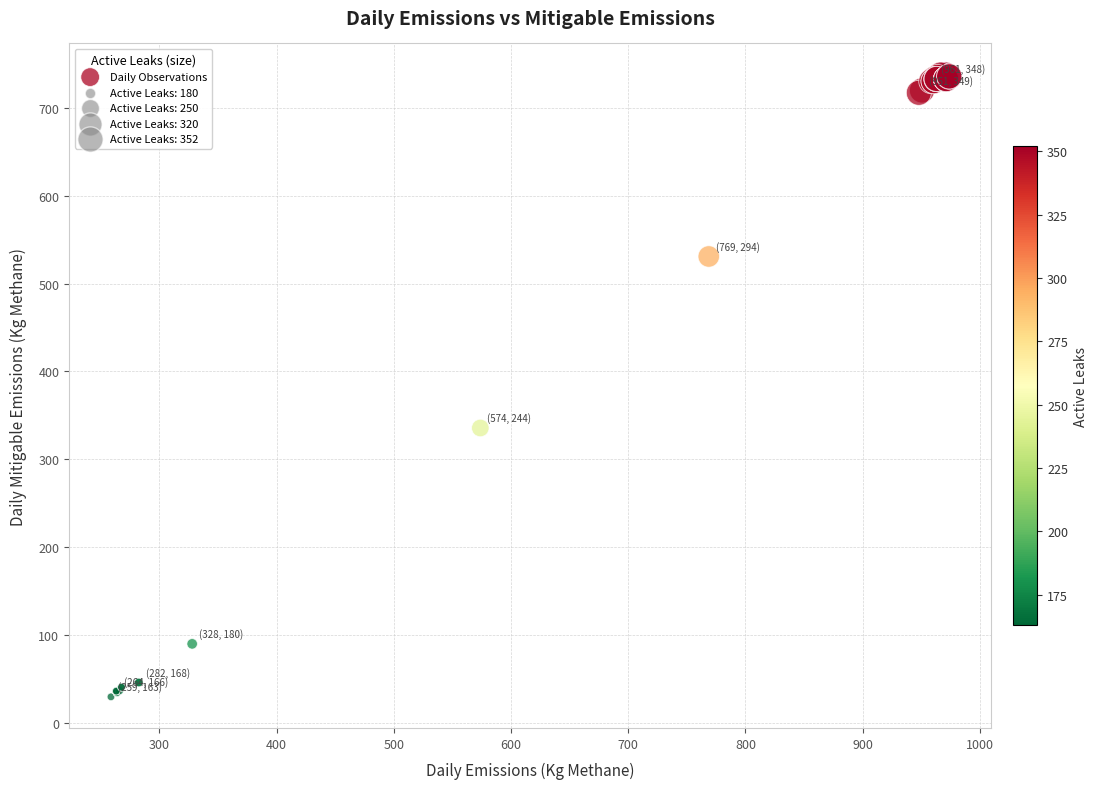

What Y value in the scatter plot is closest to 383?

335.6